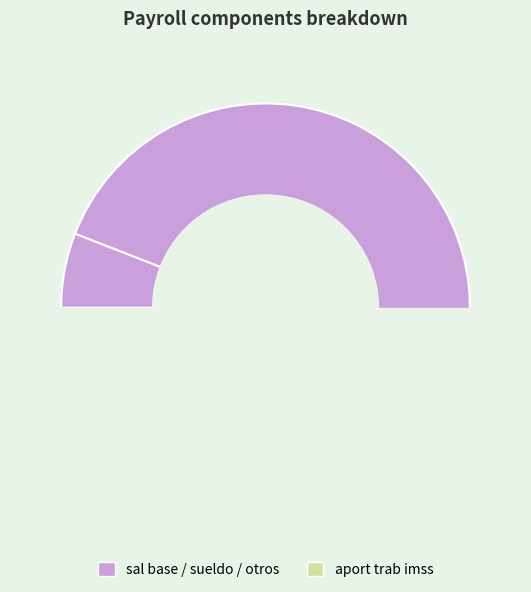

What is the majority slice?

sueldo